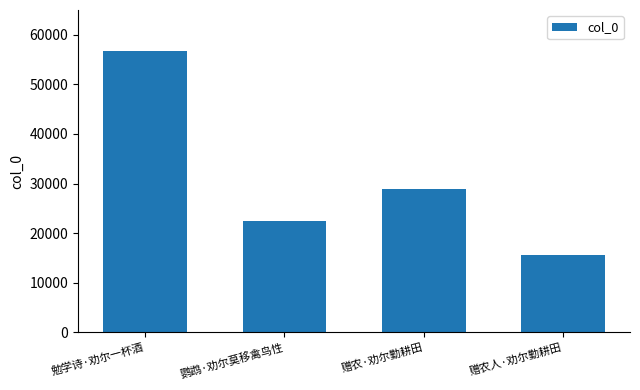

What is the change in value from 鹦鹉·劝尔莫移禽鸟性 to 赠农人·劝尔勤耕田?

-6856